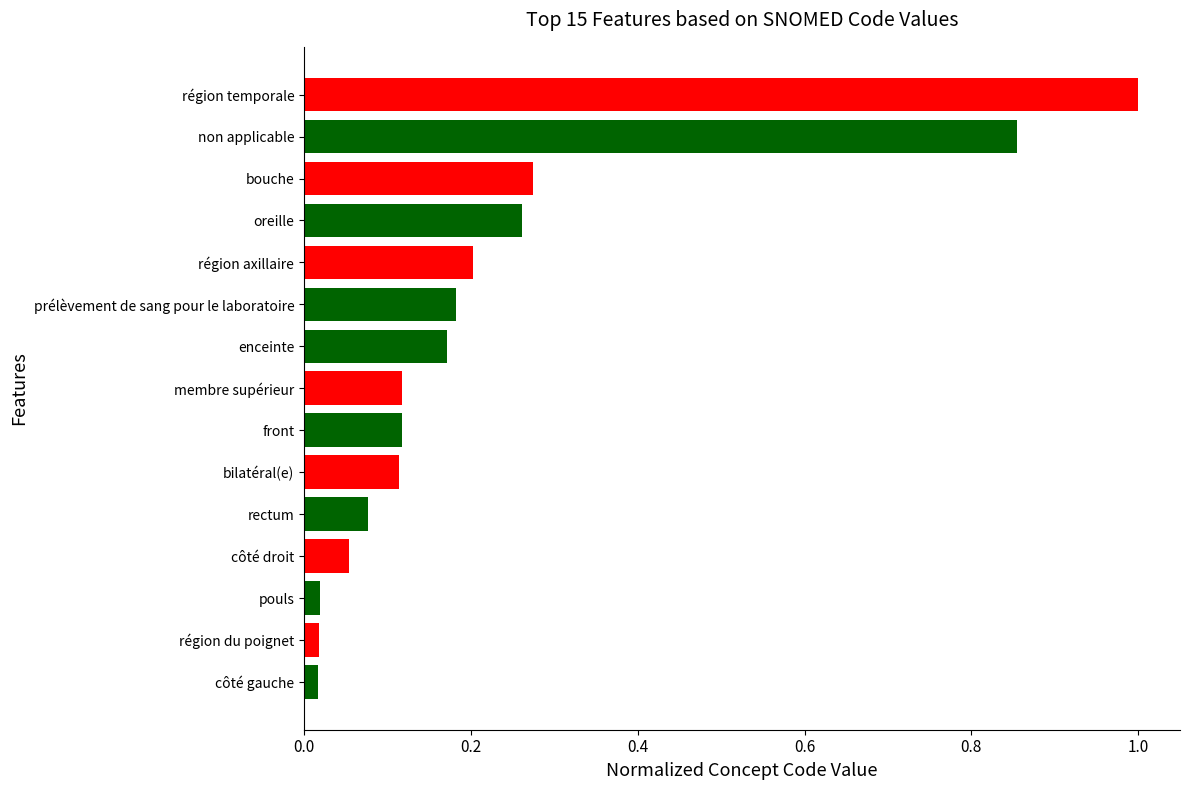

Which category has the highest value across all series?

région temporale